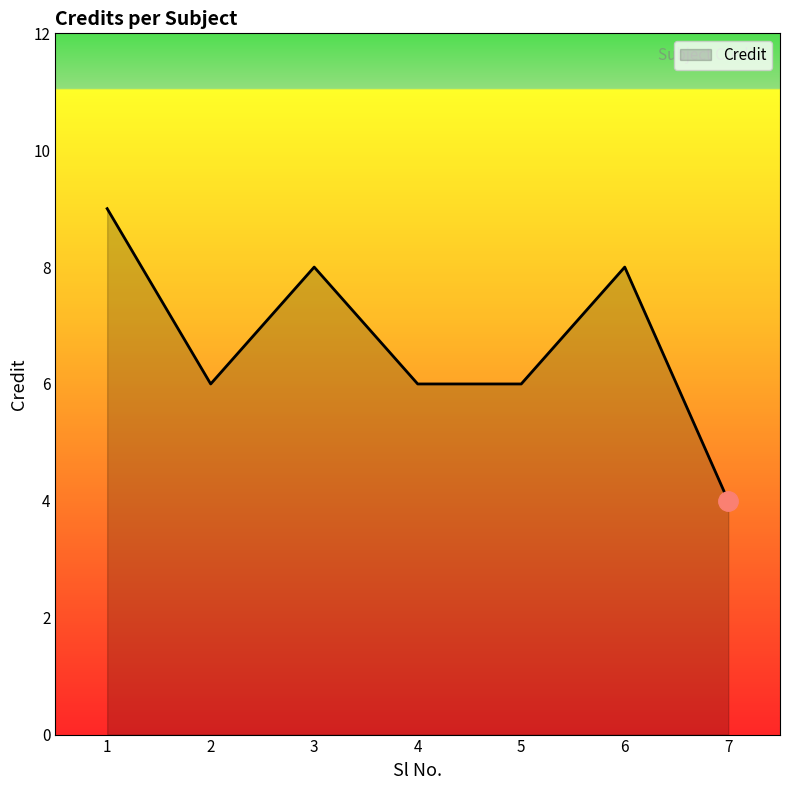

What value does the data have at 2?

6